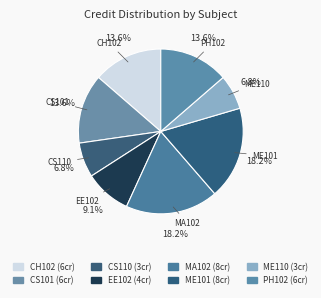

Is it true that EE102 is 16% of the pie?

False